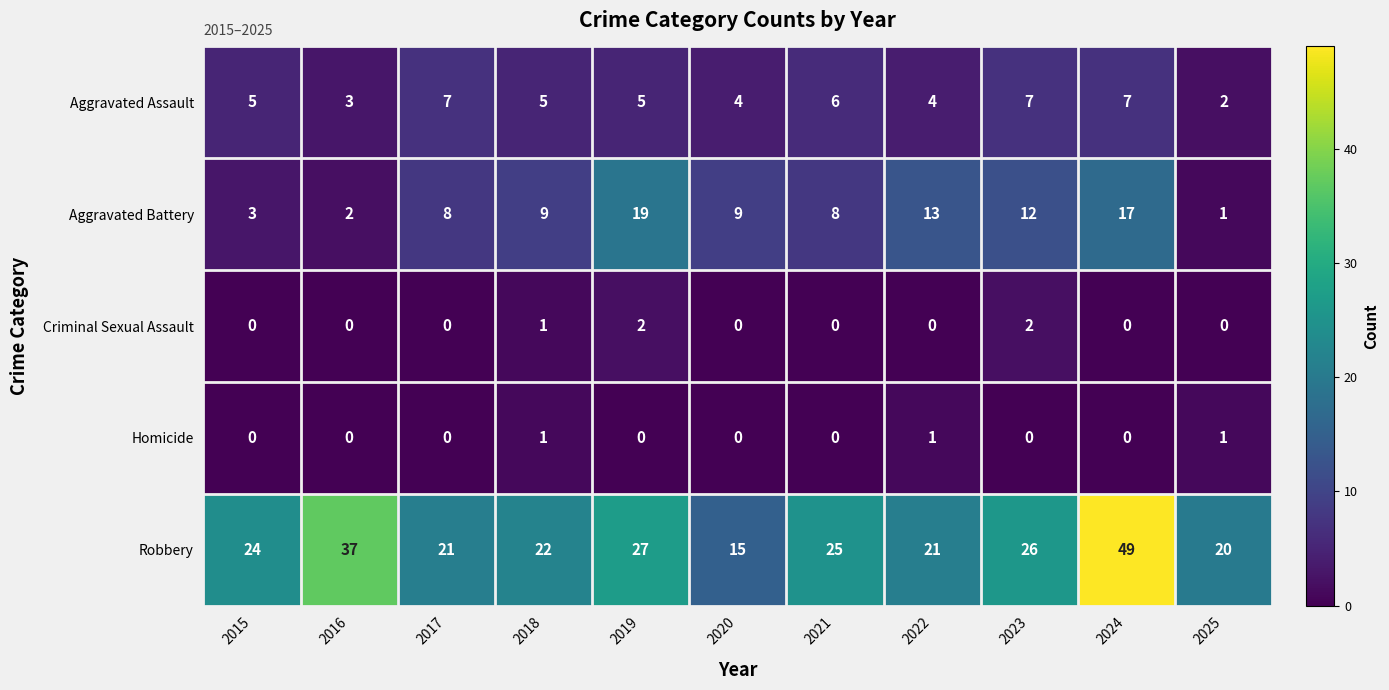

What is the total value across all series at 2021?

39